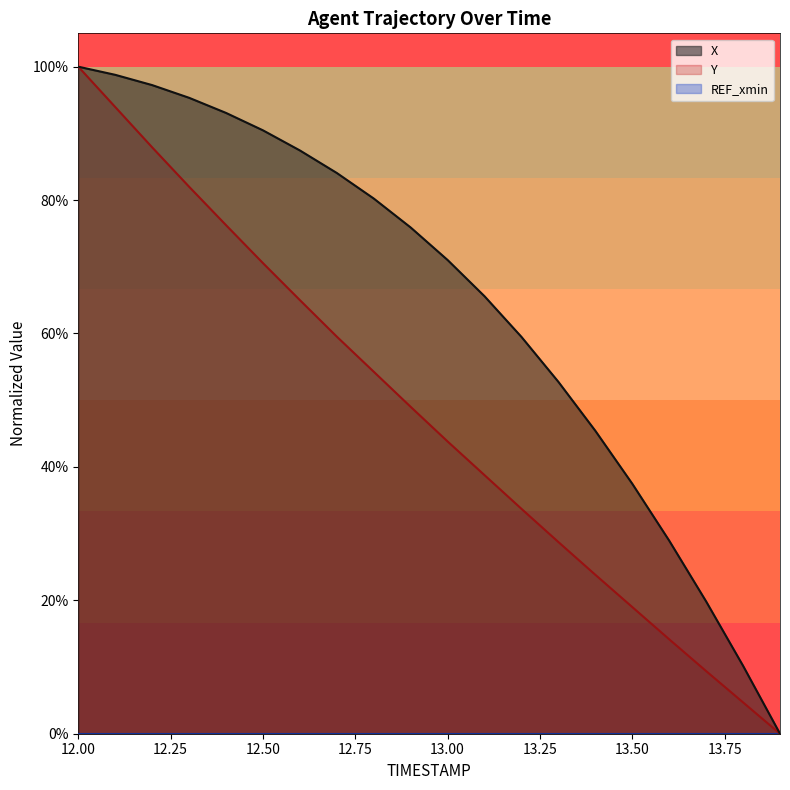

What is the maximum value for X?

1.0